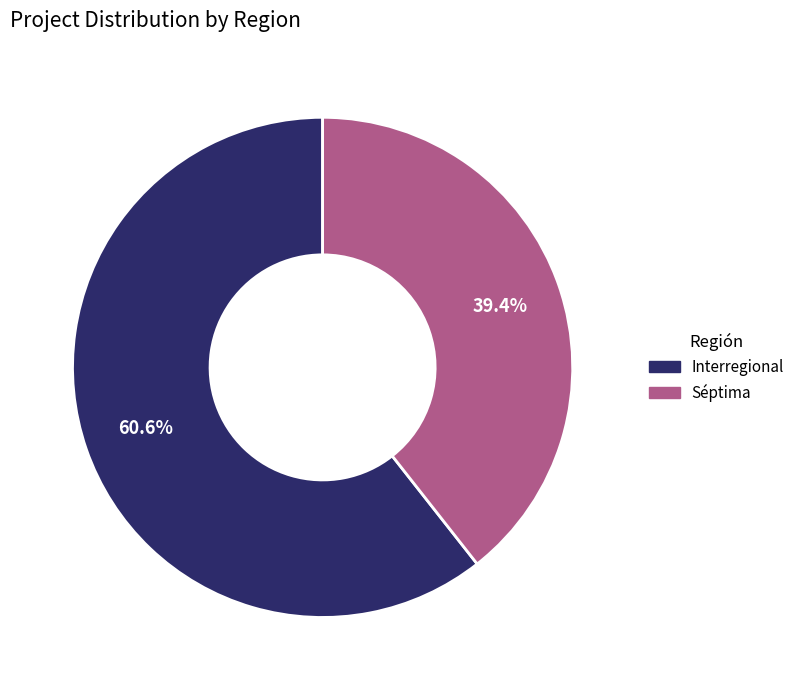

To the nearest percent, what is the difference between the Interregional and Séptima slice percentages?

21%